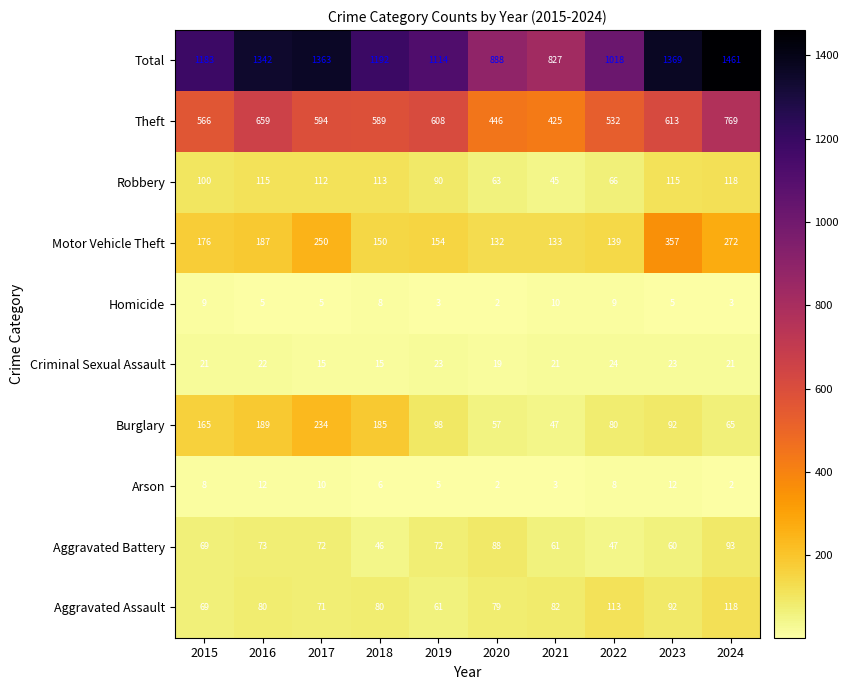

Count the number of data series in this chart.

10